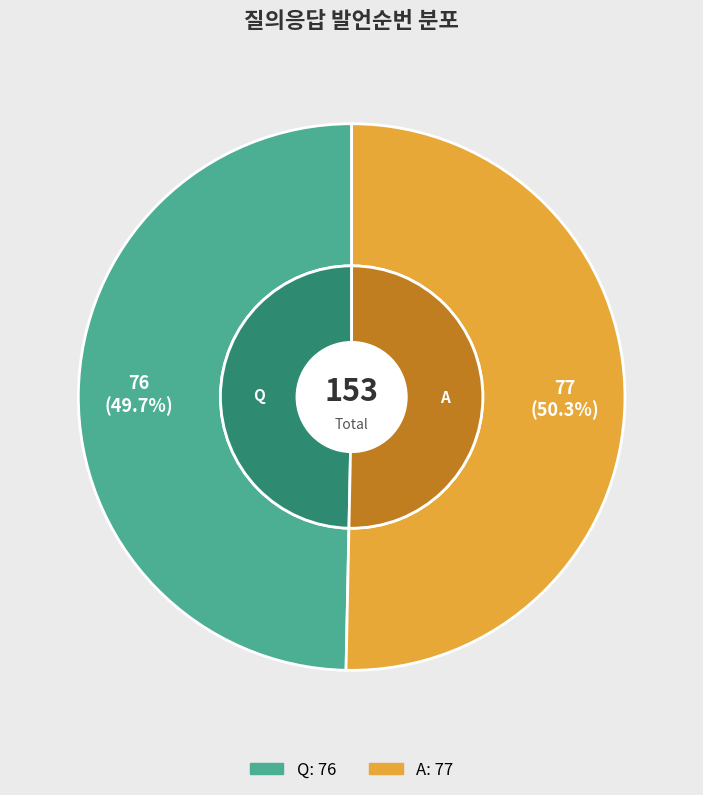

To the nearest percent, what is the difference between the largest and smallest slice percentages?

1%